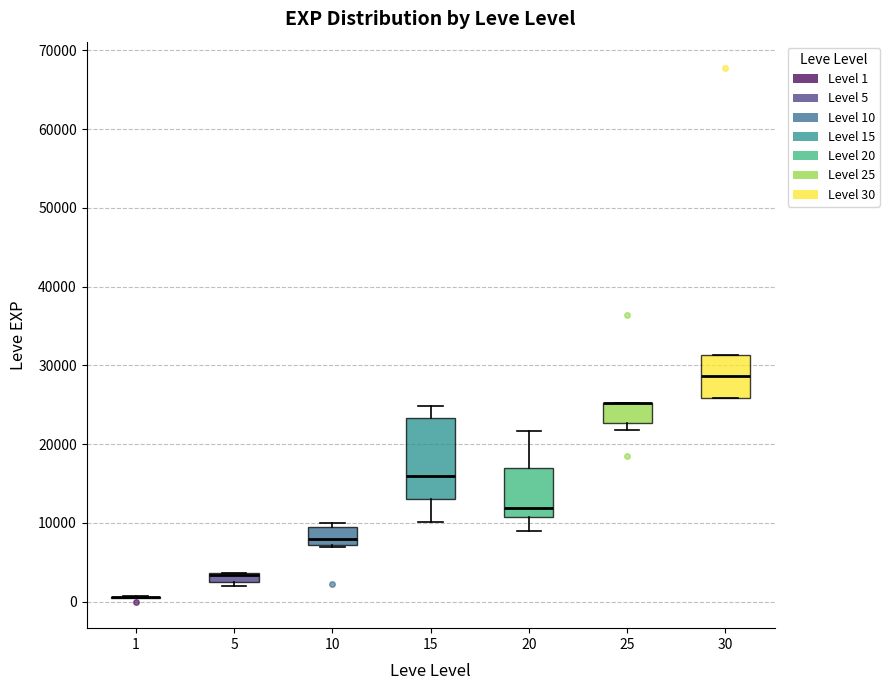

Where is the upper edge of the box at x = 25 on the y-axis? The values are not printed on the chart, so give them approximately, as read against the axis.

25000